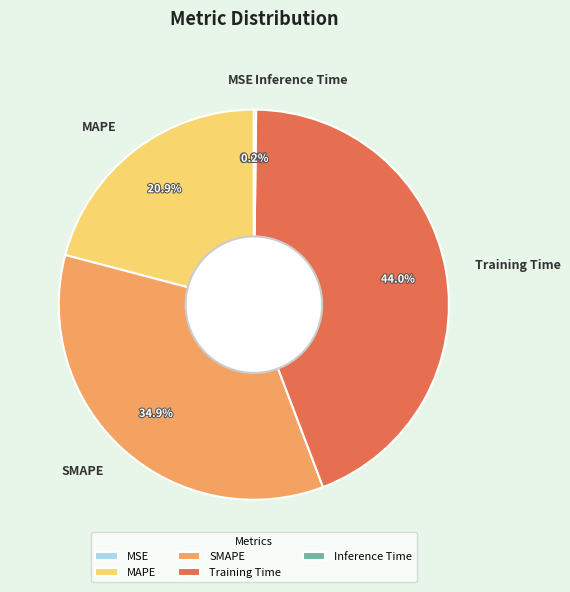

Does Training Time represent more than half of the total?

No